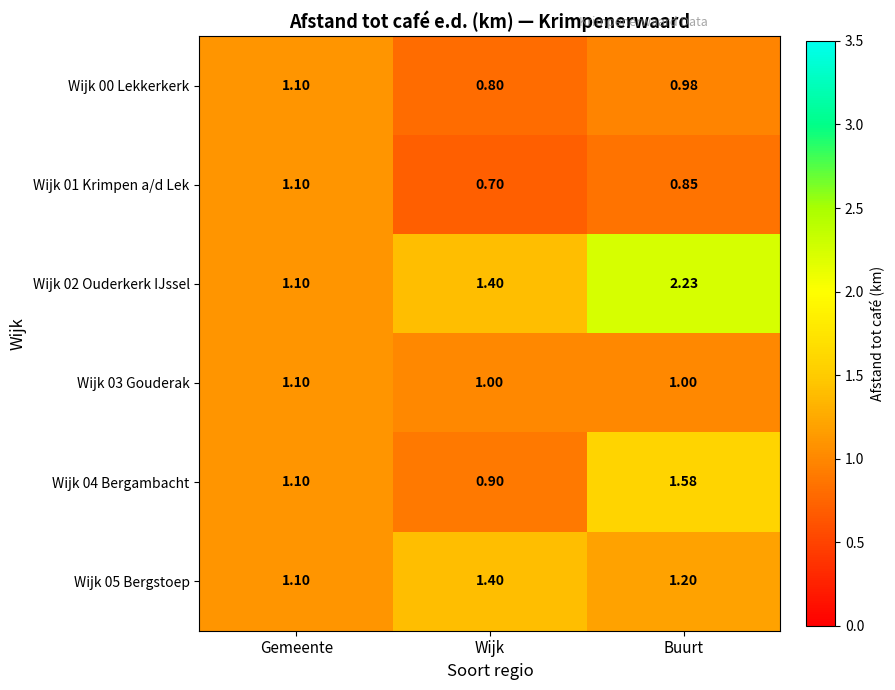

Which series has the widest spread of values?

Wijk 02 Ouderkerk IJssel